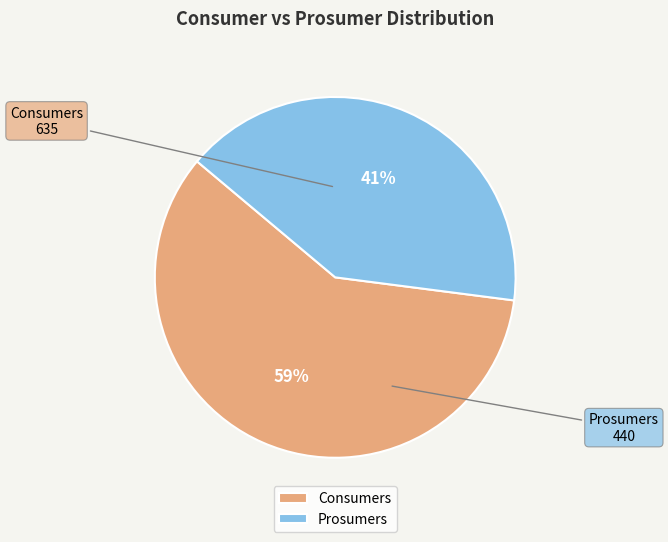

Does any single category account for the majority?

Yes